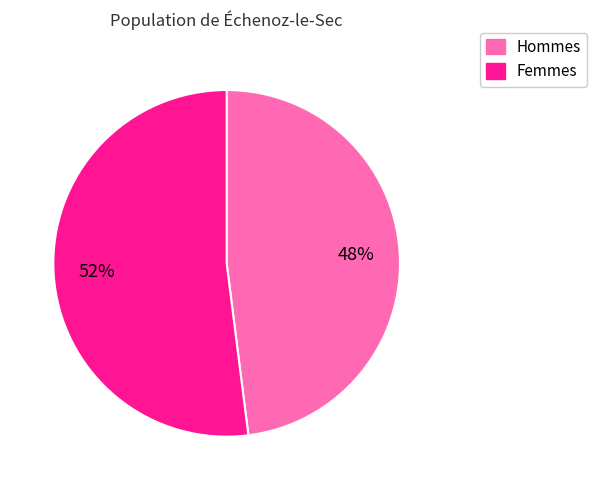

Is Femmes the majority of the pie?

Yes